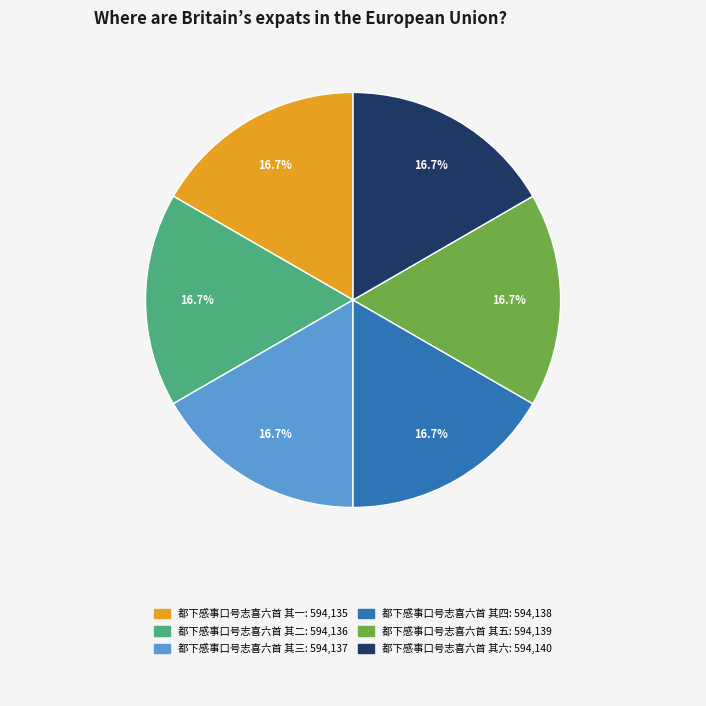

Does any single category account for the majority?

No